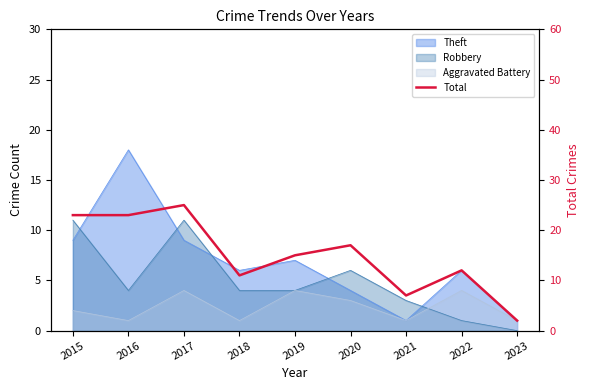

How many points are higher than both their immediate neighbors (excluding endpoints)?

3